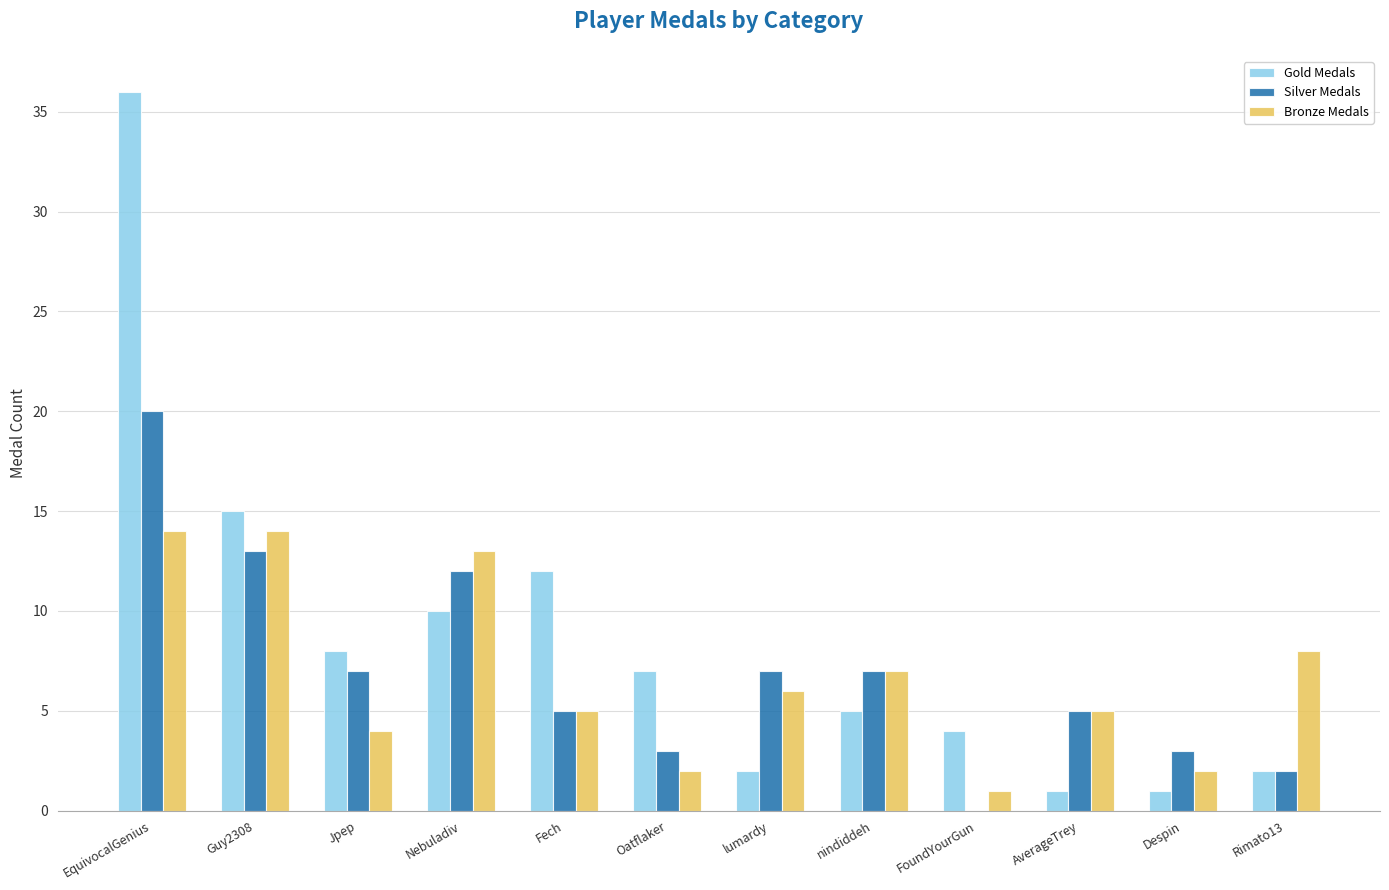

Does the chart contain stacked bars?

No